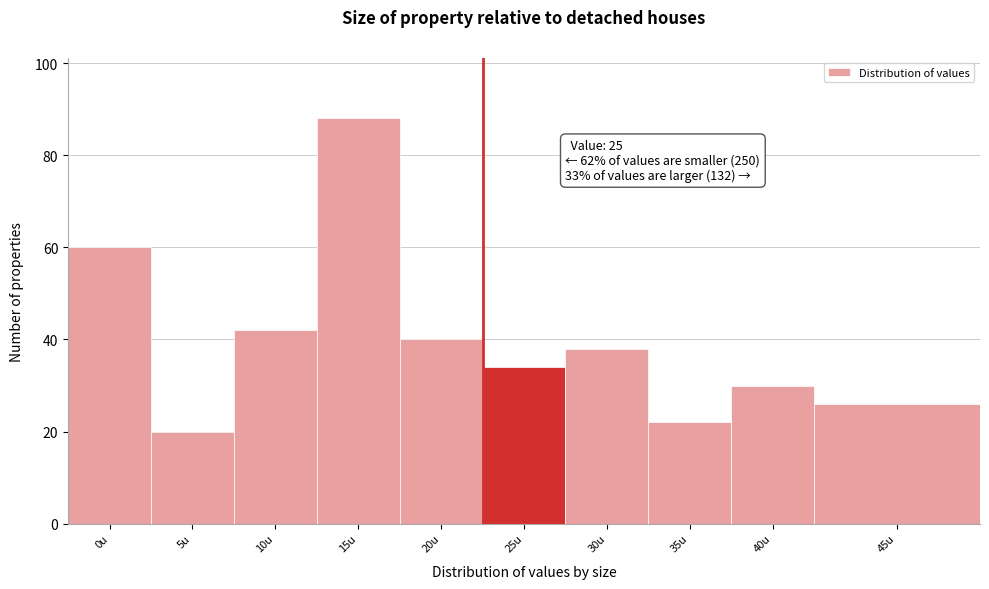

Reading left to right, extract all data points from this chart.

0u=60	5u=20	10u=42	15u=88	20u=40	25u=34	30u=38	35u=22	40u=30	45u=26